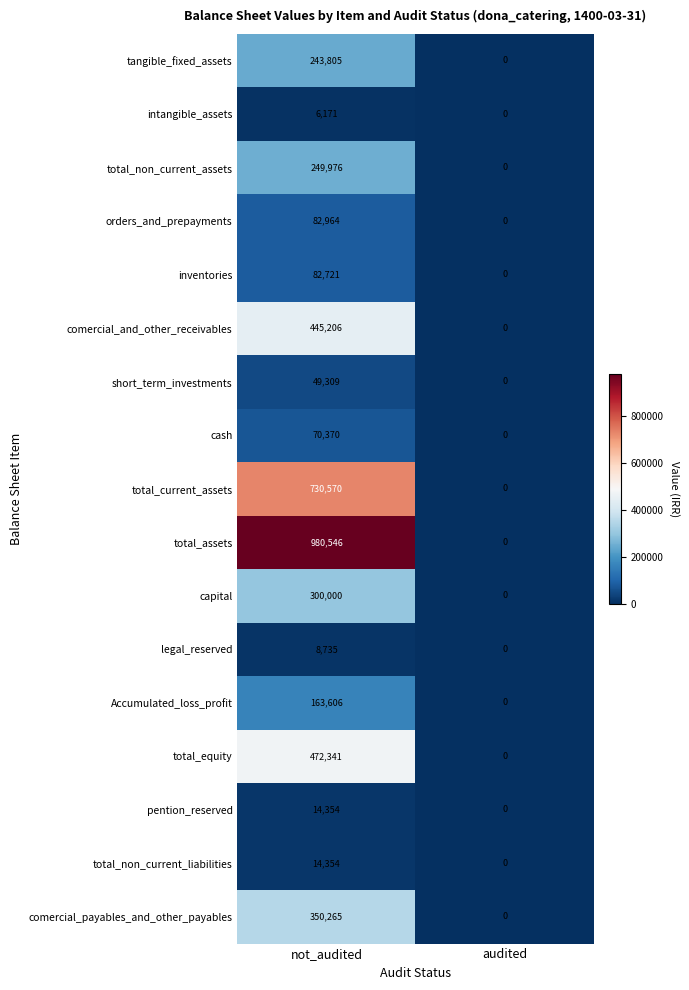

The value of orders_and_prepayments at not_audited is 145700. True or false?

False